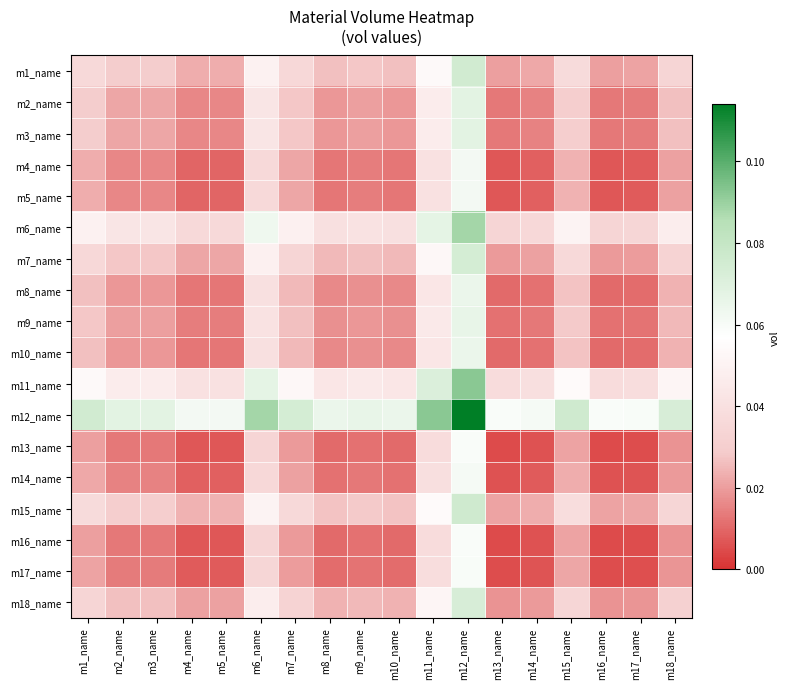

Reading right to left, extract all data points from this chart.

m1_name: m18_name=0.0	m17_name=0.0	m16_name=0.0	m15_name=0.0	m14_name=0.0	m13_name=0.0	m12_name=0.1	m11_name=0.1	m10_name=0.0	m9_name=0.0	m8_name=0.0	m7_name=0.0	m6_name=0.0	m5_name=0.0	m4_name=0.0	m3_name=0.0	m2_name=0.0	m1_name=0.0
m2_name: m18_name=0.0	m17_name=0.0	m16_name=0.0	m15_name=0.0	m14_name=0.0	m13_name=0.0	m12_name=0.1	m11_name=0.0	m10_name=0.0	m9_name=0.0	m8_name=0.0	m7_name=0.0	m6_name=0.0	m5_name=0.0	m4_name=0.0	m3_name=0.0	m2_name=0.0	m1_name=0.0
m3_name: m18_name=0.0	m17_name=0.0	m16_name=0.0	m15_name=0.0	m14_name=0.0	m13_name=0.0	m12_name=0.1	m11_name=0.0	m10_name=0.0	m9_name=0.0	m8_name=0.0	m7_name=0.0	m6_name=0.0	m5_name=0.0	m4_name=0.0	m3_name=0.0	m2_name=0.0	m1_name=0.0
m4_name: m18_name=0.0	m17_name=0.0	m16_name=0.0	m15_name=0.0	m14_name=0.0	m13_name=0.0	m12_name=0.1	m11_name=0.0	m10_name=0.0	m9_name=0.0	m8_name=0.0	m7_name=0.0	m6_name=0.0	m5_name=0.0	m4_name=0.0	m3_name=0.0	m2_name=0.0	m1_name=0.0
m5_name: m18_name=0.0	m17_name=0.0	m16_name=0.0	m15_name=0.0	m14_name=0.0	m13_name=0.0	m12_name=0.1	m11_name=0.0	m10_name=0.0	m9_name=0.0	m8_name=0.0	m7_name=0.0	m6_name=0.0	m5_name=0.0	m4_name=0.0	m3_name=0.0	m2_name=0.0	m1_name=0.0
m6_name: m18_name=0.0	m17_name=0.0	m16_name=0.0	m15_name=0.1	m14_name=0.0	m13_name=0.0	m12_name=0.1	m11_name=0.1	m10_name=0.0	m9_name=0.0	m8_name=0.0	m7_name=0.0	m6_name=0.1	m5_name=0.0	m4_name=0.0	m3_name=0.0	m2_name=0.0	m1_name=0.0
m7_name: m18_name=0.0	m17_name=0.0	m16_name=0.0	m15_name=0.0	m14_name=0.0	m13_name=0.0	m12_name=0.1	m11_name=0.1	m10_name=0.0	m9_name=0.0	m8_name=0.0	m7_name=0.0	m6_name=0.0	m5_name=0.0	m4_name=0.0	m3_name=0.0	m2_name=0.0	m1_name=0.0
m8_name: m18_name=0.0	m17_name=0.0	m16_name=0.0	m15_name=0.0	m14_name=0.0	m13_name=0.0	m12_name=0.1	m11_name=0.0	m10_name=0.0	m9_name=0.0	m8_name=0.0	m7_name=0.0	m6_name=0.0	m5_name=0.0	m4_name=0.0	m3_name=0.0	m2_name=0.0	m1_name=0.0
m9_name: m18_name=0.0	m17_name=0.0	m16_name=0.0	m15_name=0.0	m14_name=0.0	m13_name=0.0	m12_name=0.1	m11_name=0.0	m10_name=0.0	m9_name=0.0	m8_name=0.0	m7_name=0.0	m6_name=0.0	m5_name=0.0	m4_name=0.0	m3_name=0.0	m2_name=0.0	m1_name=0.0
m10_name: m18_name=0.0	m17_name=0.0	m16_name=0.0	m15_name=0.0	m14_name=0.0	m13_name=0.0	m12_name=0.1	m11_name=0.0	m10_name=0.0	m9_name=0.0	m8_name=0.0	m7_name=0.0	m6_name=0.0	m5_name=0.0	m4_name=0.0	m3_name=0.0	m2_name=0.0	m1_name=0.0
m11_name: m18_name=0.1	m17_name=0.0	m16_name=0.0	m15_name=0.1	m14_name=0.0	m13_name=0.0	m12_name=0.1	m11_name=0.1	m10_name=0.0	m9_name=0.0	m8_name=0.0	m7_name=0.1	m6_name=0.1	m5_name=0.0	m4_name=0.0	m3_name=0.0	m2_name=0.0	m1_name=0.1
m12_name: m18_name=0.1	m17_name=0.1	m16_name=0.1	m15_name=0.1	m14_name=0.1	m13_name=0.1	m12_name=0.1	m11_name=0.1	m10_name=0.1	m9_name=0.1	m8_name=0.1	m7_name=0.1	m6_name=0.1	m5_name=0.1	m4_name=0.1	m3_name=0.1	m2_name=0.1	m1_name=0.1
m13_name: m18_name=0.0	m17_name=0.0	m16_name=0.0	m15_name=0.0	m14_name=0.0	m13_name=0.0	m12_name=0.1	m11_name=0.0	m10_name=0.0	m9_name=0.0	m8_name=0.0	m7_name=0.0	m6_name=0.0	m5_name=0.0	m4_name=0.0	m3_name=0.0	m2_name=0.0	m1_name=0.0
m14_name: m18_name=0.0	m17_name=0.0	m16_name=0.0	m15_name=0.0	m14_name=0.0	m13_name=0.0	m12_name=0.1	m11_name=0.0	m10_name=0.0	m9_name=0.0	m8_name=0.0	m7_name=0.0	m6_name=0.0	m5_name=0.0	m4_name=0.0	m3_name=0.0	m2_name=0.0	m1_name=0.0
m15_name: m18_name=0.0	m17_name=0.0	m16_name=0.0	m15_name=0.0	m14_name=0.0	m13_name=0.0	m12_name=0.1	m11_name=0.1	m10_name=0.0	m9_name=0.0	m8_name=0.0	m7_name=0.0	m6_name=0.1	m5_name=0.0	m4_name=0.0	m3_name=0.0	m2_name=0.0	m1_name=0.0
m16_name: m18_name=0.0	m17_name=0.0	m16_name=0.0	m15_name=0.0	m14_name=0.0	m13_name=0.0	m12_name=0.1	m11_name=0.0	m10_name=0.0	m9_name=0.0	m8_name=0.0	m7_name=0.0	m6_name=0.0	m5_name=0.0	m4_name=0.0	m3_name=0.0	m2_name=0.0	m1_name=0.0
m17_name: m18_name=0.0	m17_name=0.0	m16_name=0.0	m15_name=0.0	m14_name=0.0	m13_name=0.0	m12_name=0.1	m11_name=0.0	m10_name=0.0	m9_name=0.0	m8_name=0.0	m7_name=0.0	m6_name=0.0	m5_name=0.0	m4_name=0.0	m3_name=0.0	m2_name=0.0	m1_name=0.0
m18_name: m18_name=0.0	m17_name=0.0	m16_name=0.0	m15_name=0.0	m14_name=0.0	m13_name=0.0	m12_name=0.1	m11_name=0.1	m10_name=0.0	m9_name=0.0	m8_name=0.0	m7_name=0.0	m6_name=0.0	m5_name=0.0	m4_name=0.0	m3_name=0.0	m2_name=0.0	m1_name=0.0